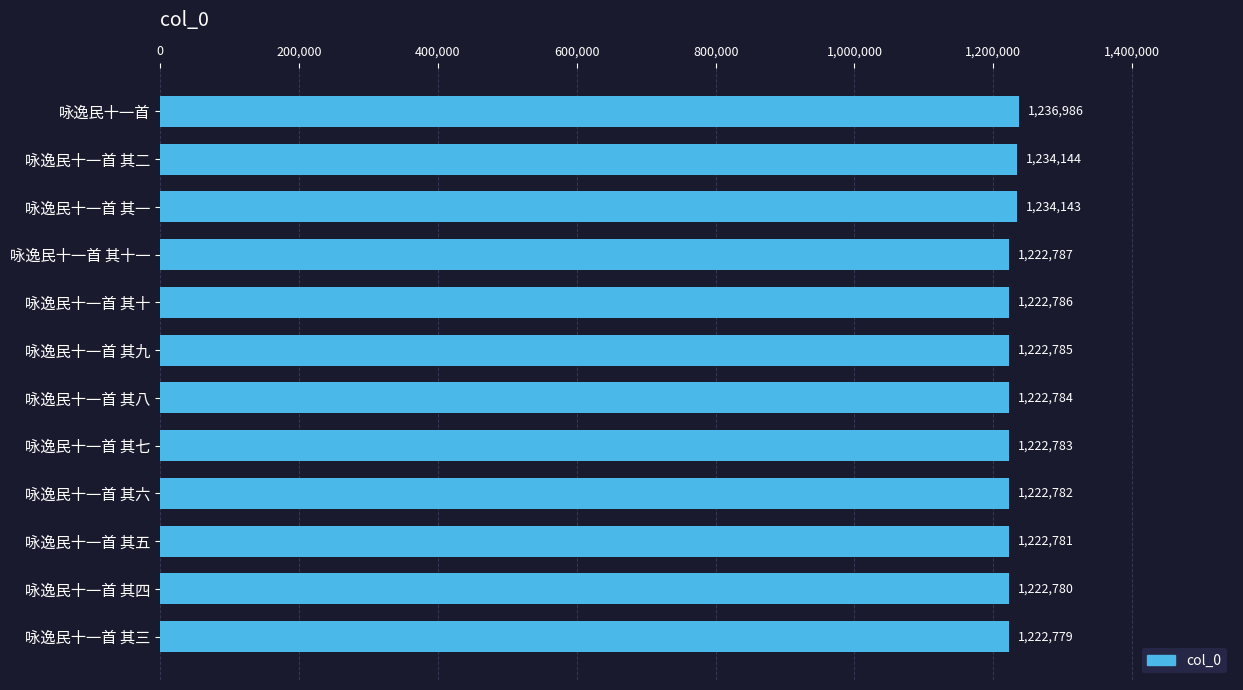

At which label is the value closest to 1229882?

咏逸民十一首 其一